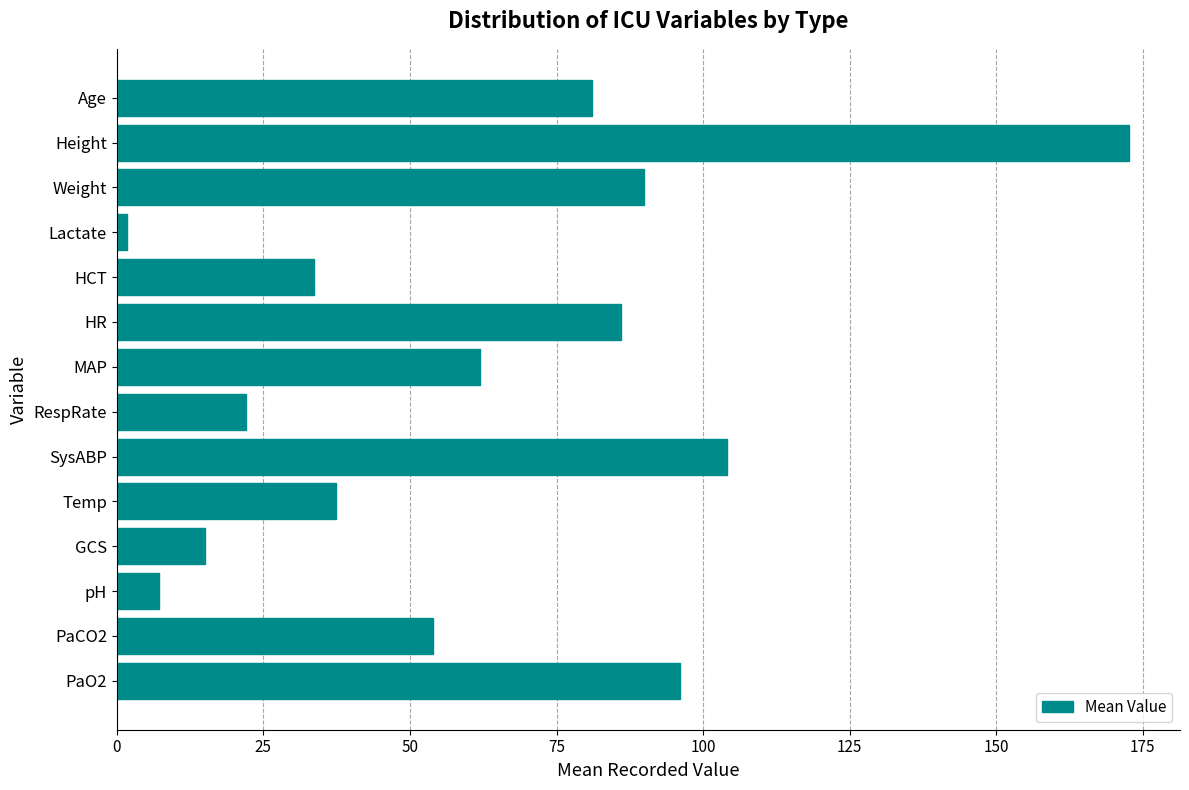

How many data points does each series have?

14